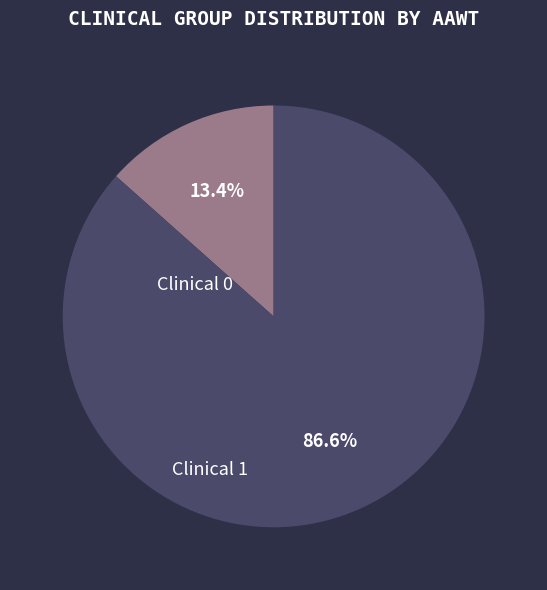

Is there any slice that represents more than half of the pie?

Yes